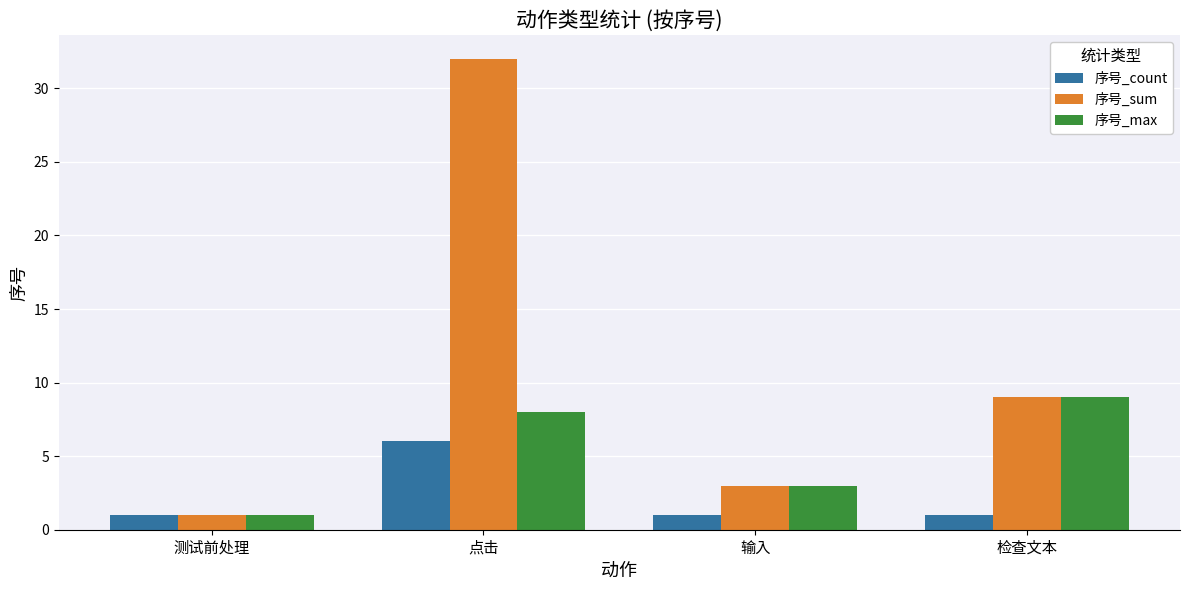

What is the value of the 序号_count bar at the 2nd from the left?

6